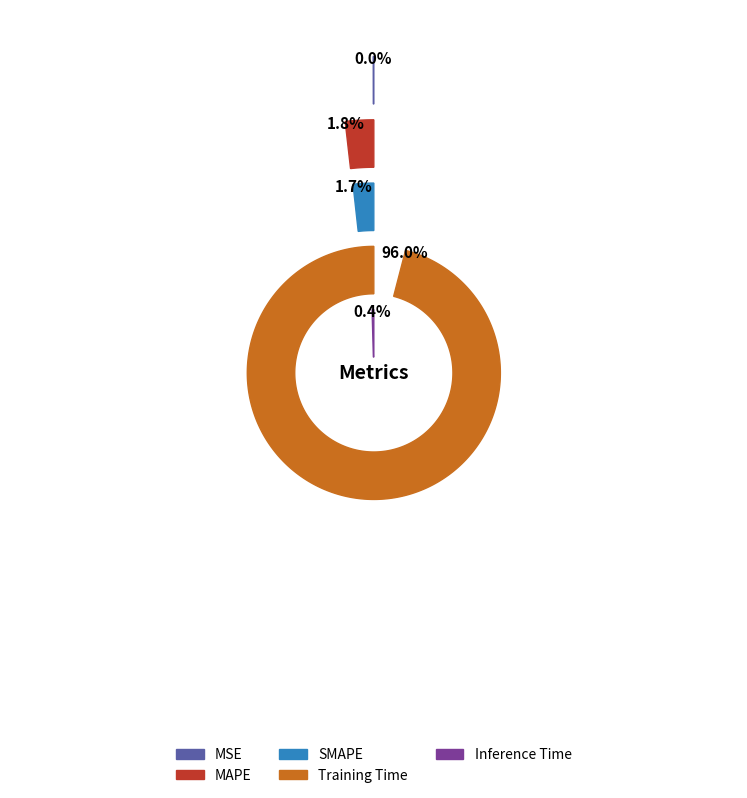

Count the number of slices in the pie.

5